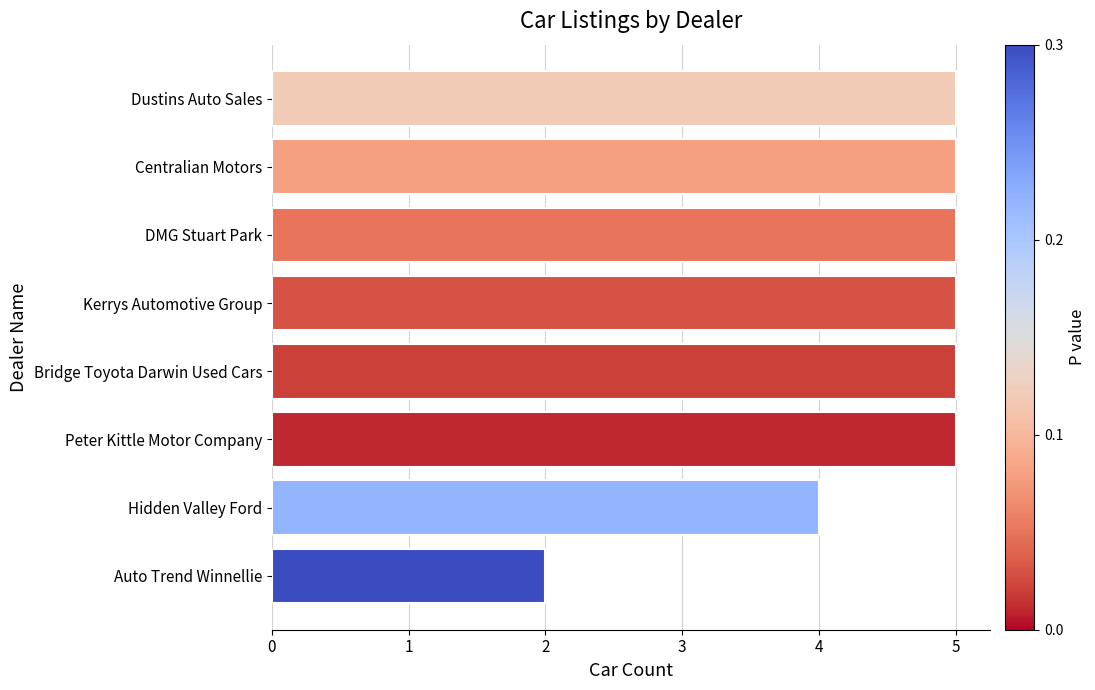

Are the bars horizontal?

Yes